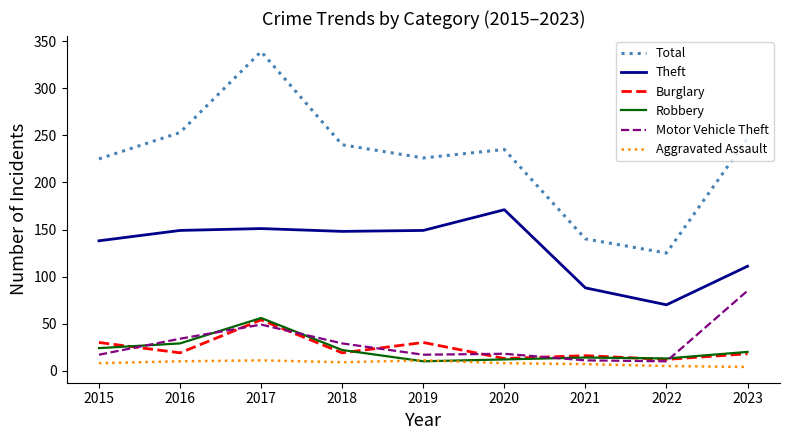

What is the difference between the Aggravated Assault values at 2023 and 2017?

7